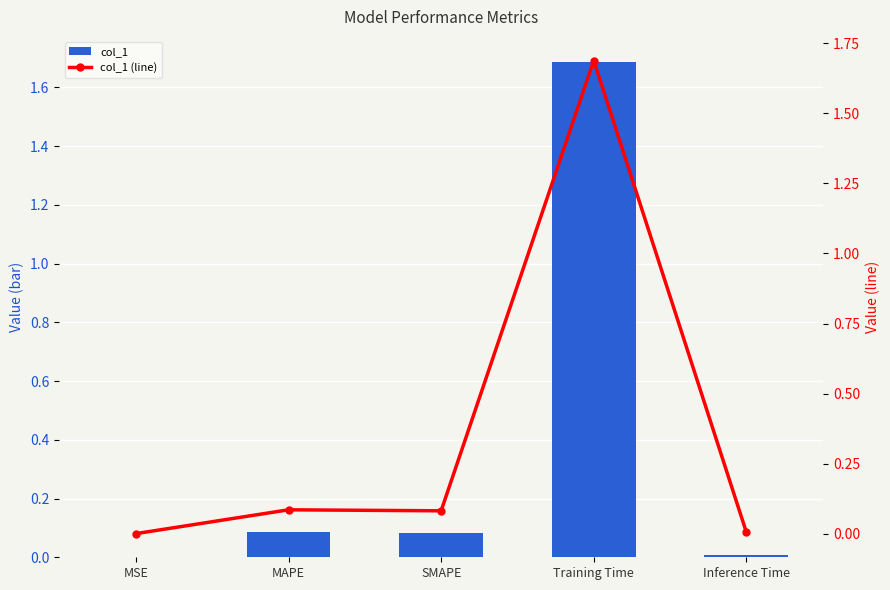

Is the value of col_1 (line) at MSE greater than the value of col_1 at SMAPE?

No